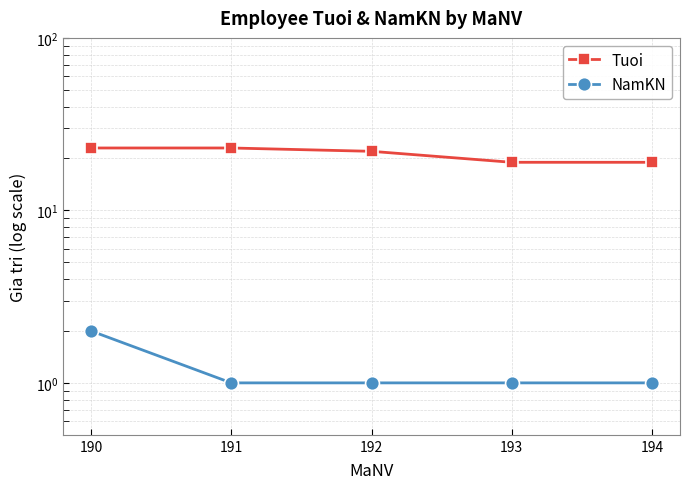

Where is NamKN nearest to the value 1?

191